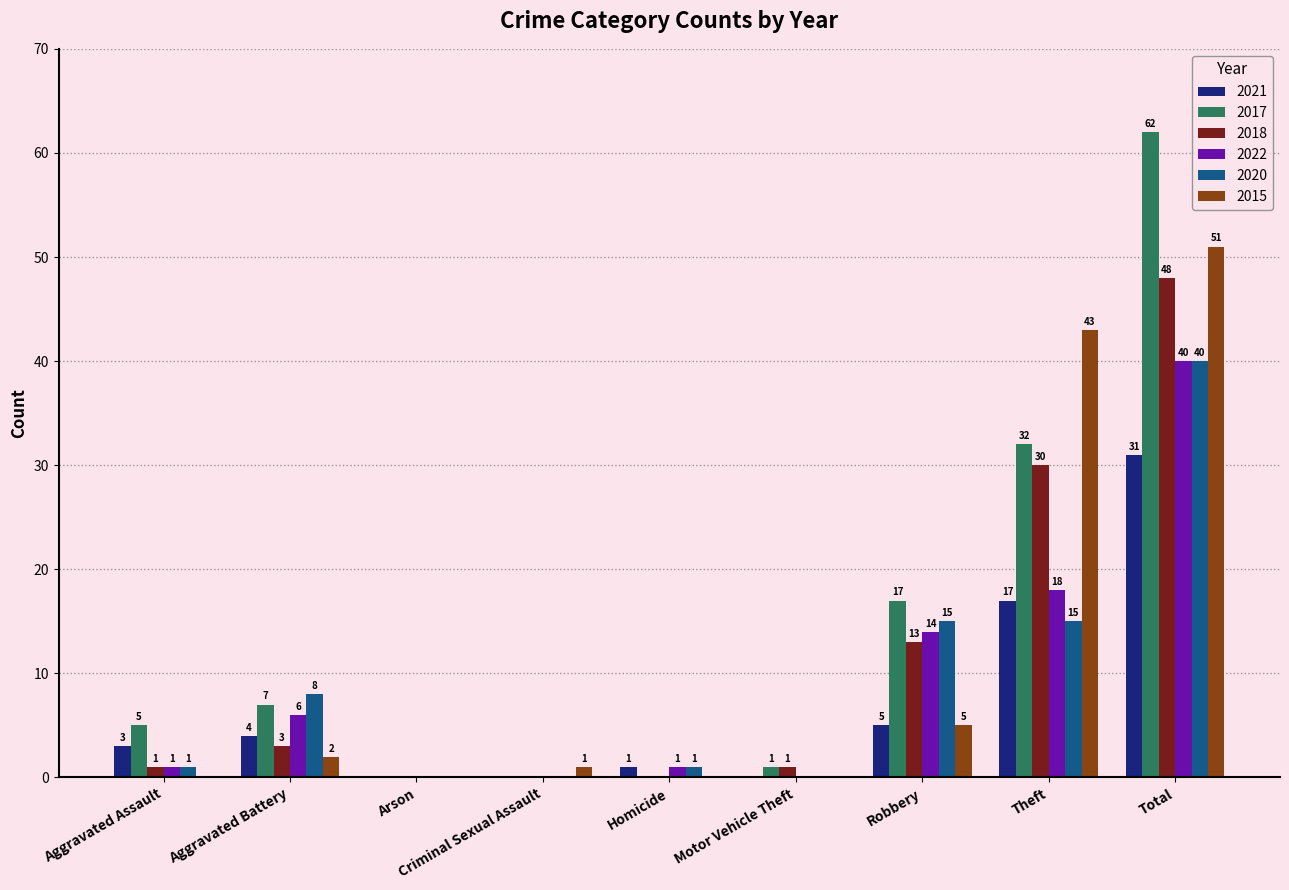

Between Robbery and Theft, which series saw the biggest shift?

2015